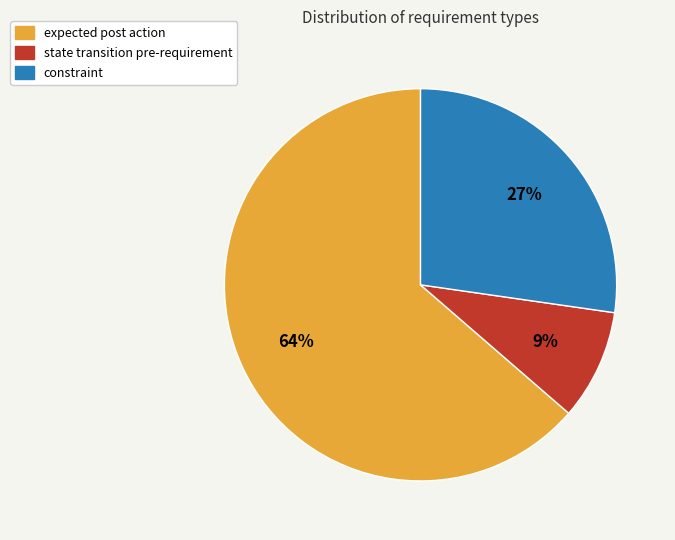

To the nearest percent, what is the difference between the largest and smallest slice percentages?

55%